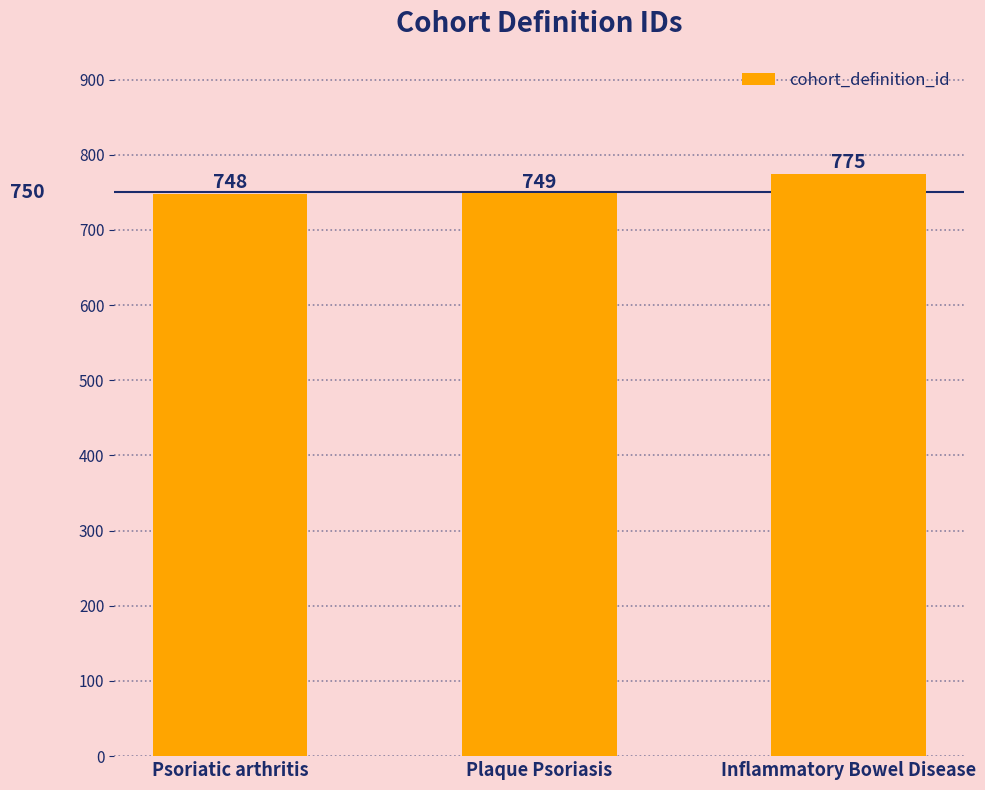

The chart shows a value of 249 at Plaque Psoriasis. True or false?

False